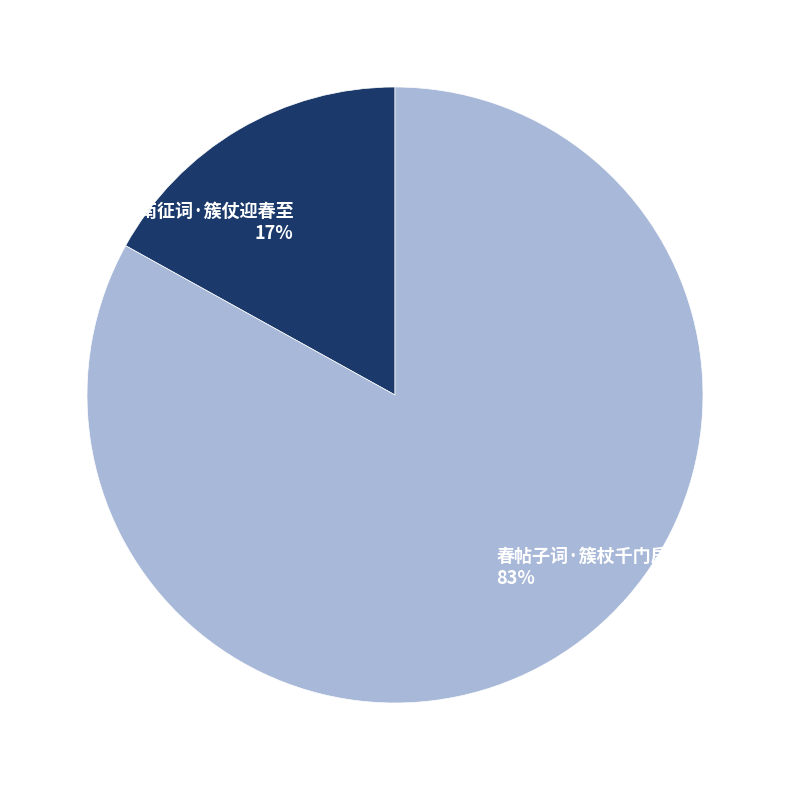

What is the smallest slice in the pie chart?

南征词·簇仗迎春至